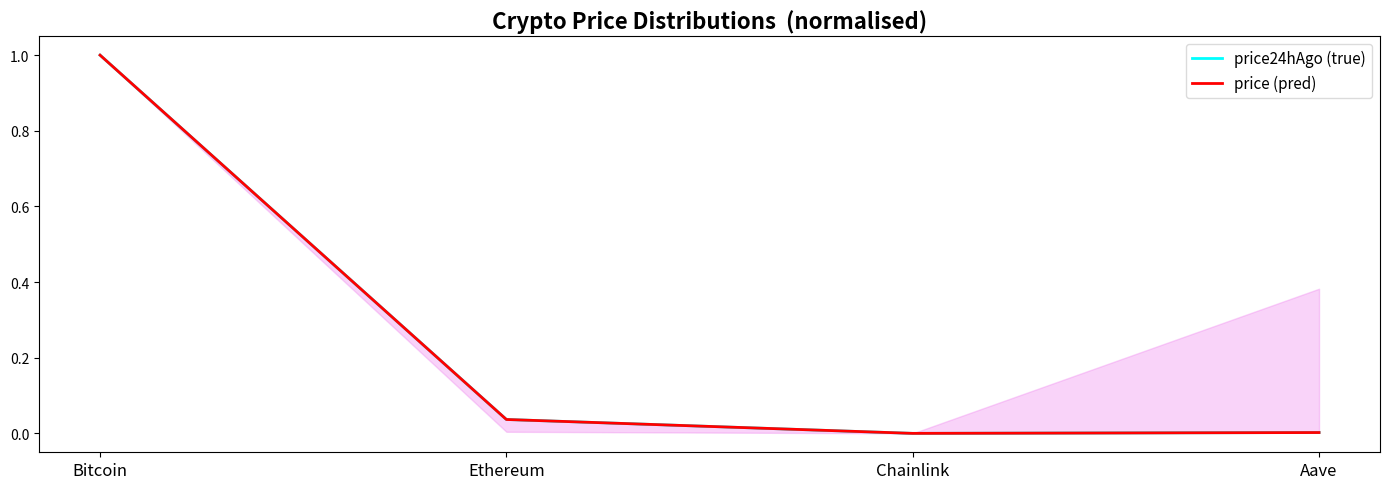

What is the label of the 3rd point from the right?

Ethereum